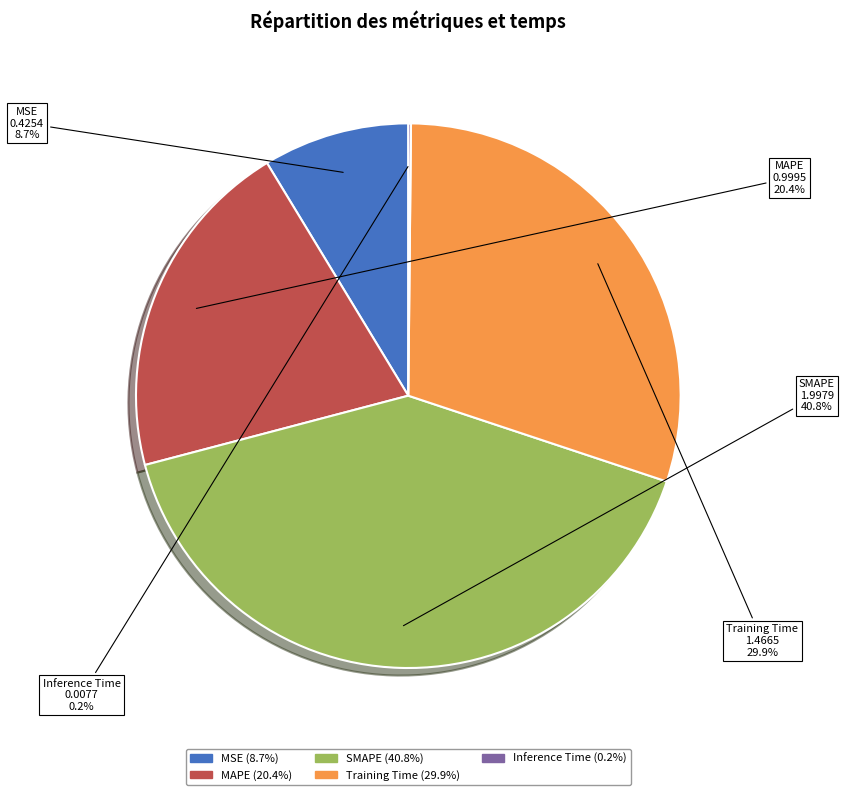

How much of the chart is everything except MAPE?

79.6%